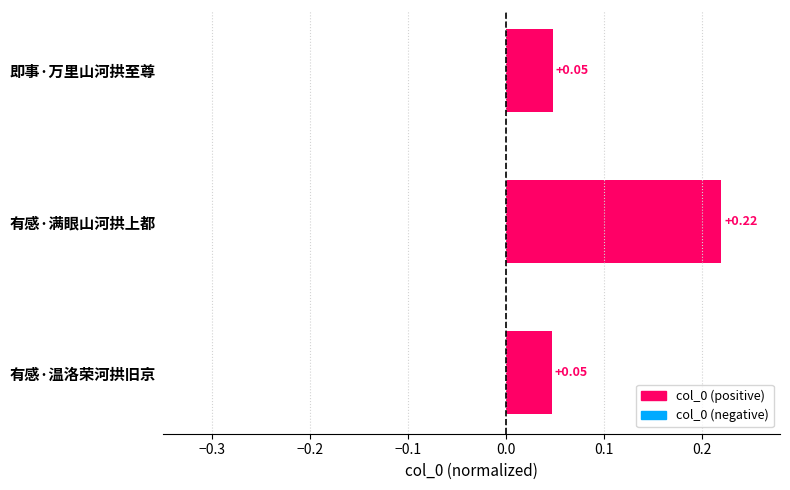

What is the change in value from 即事·万里山河拱至尊 to 有感·满眼山河拱上都?

+0.2